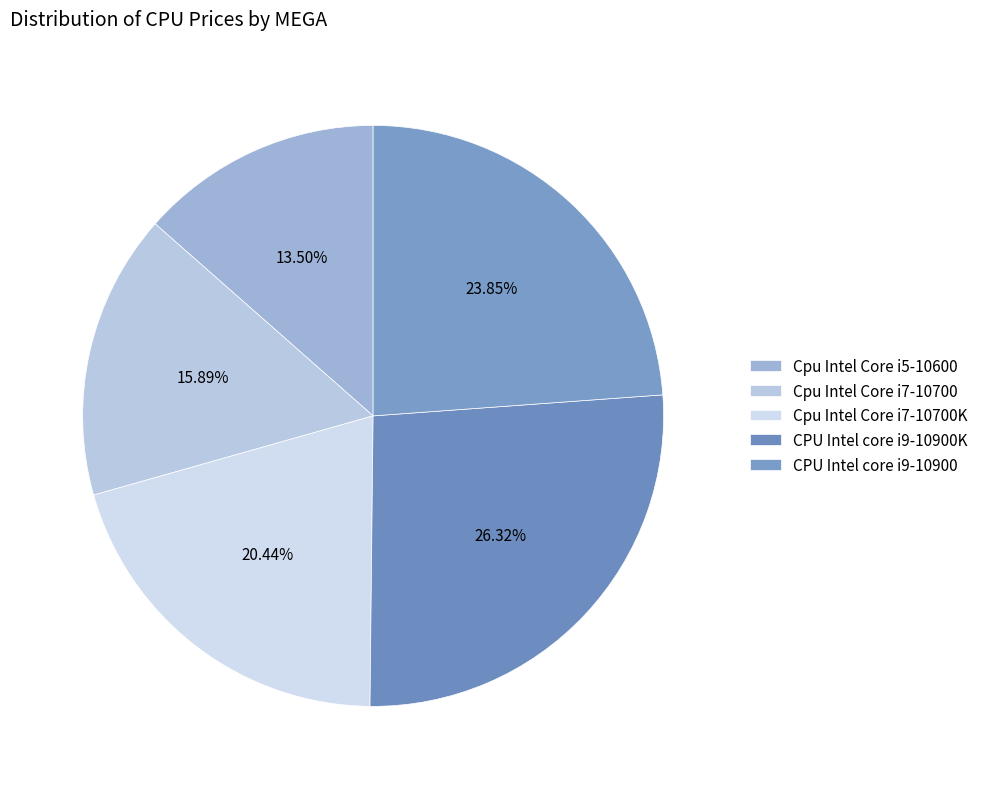

How many slices are in this pie chart?

5